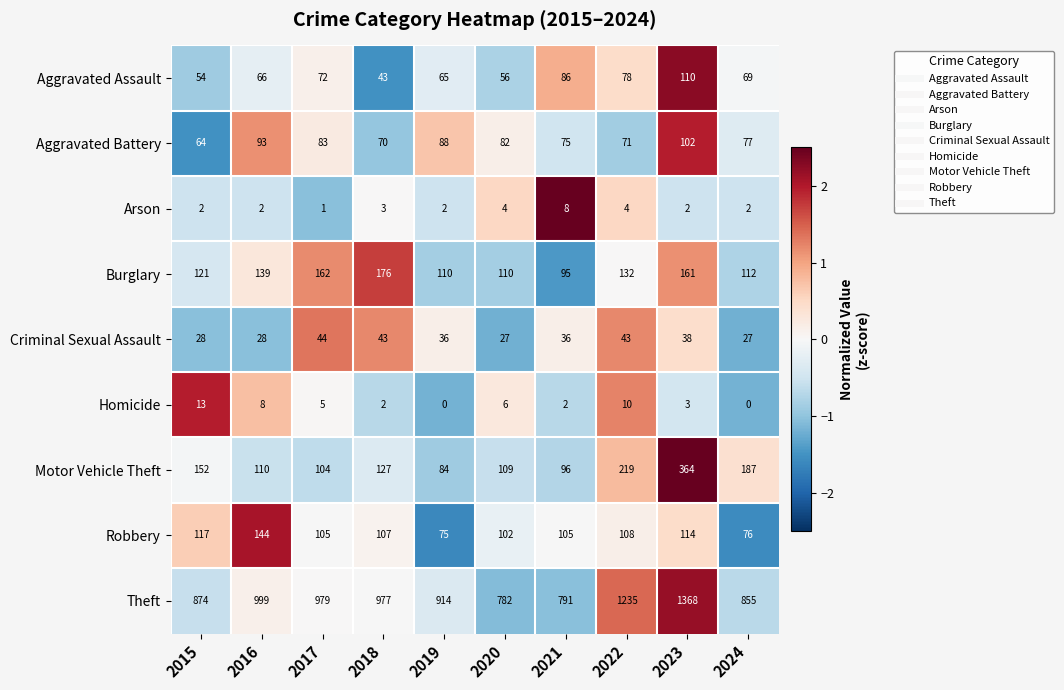

Which series has the widest spread of values?

Theft